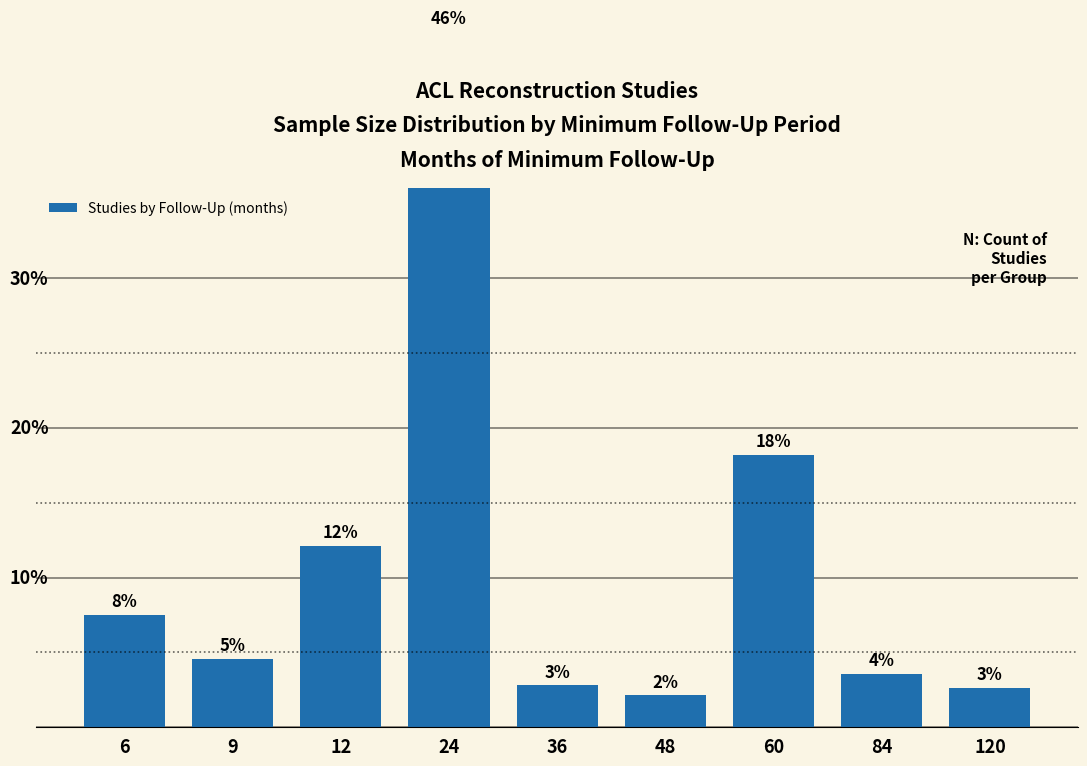

Reading right to left, transcribe all the data shown in this chart.

120=2.6	84=3.6	60=18.2	48=2.1	36=2.8	24=46.5	12=12.1	9=4.6	6=7.5